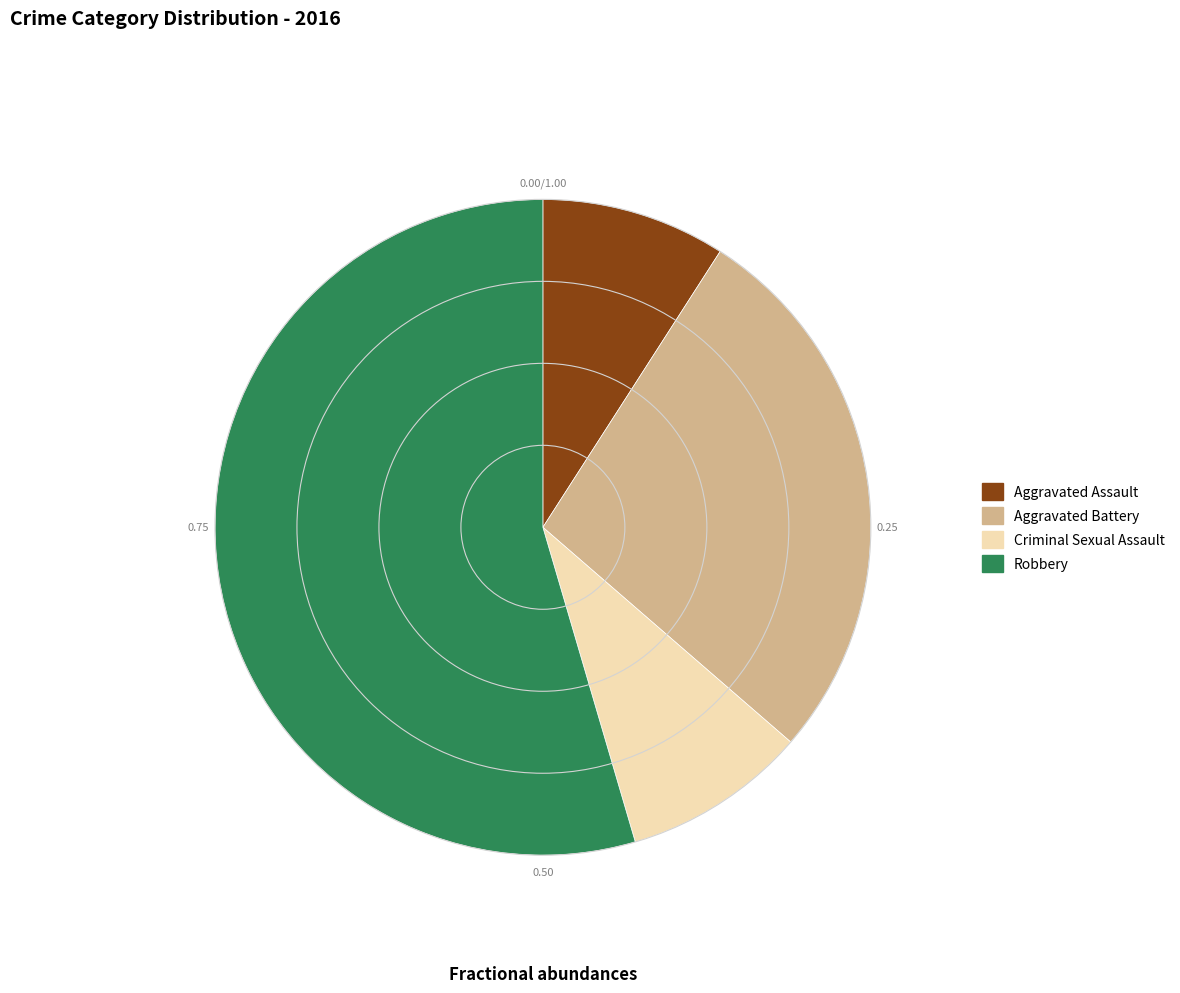

Which slice is the largest?

Robbery